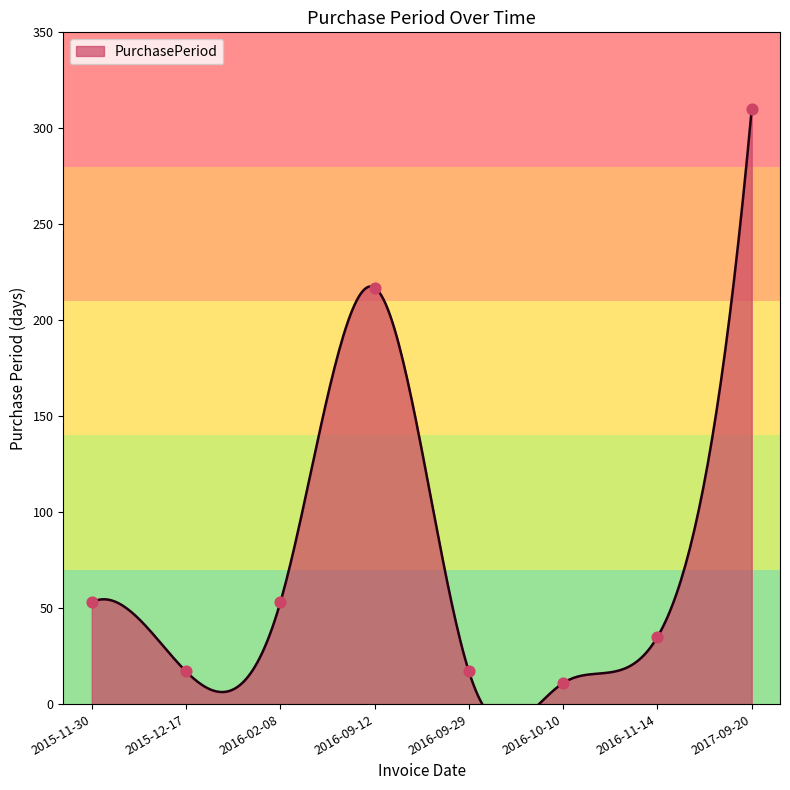

Which has a higher value, 2016-09-29 or 2016-02-08?

2016-02-08